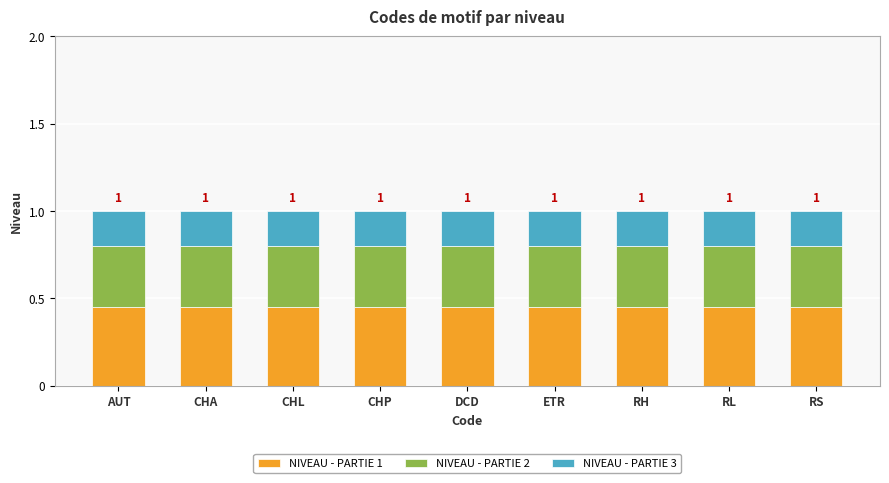

What is the total value across all series at CHA?

1.0